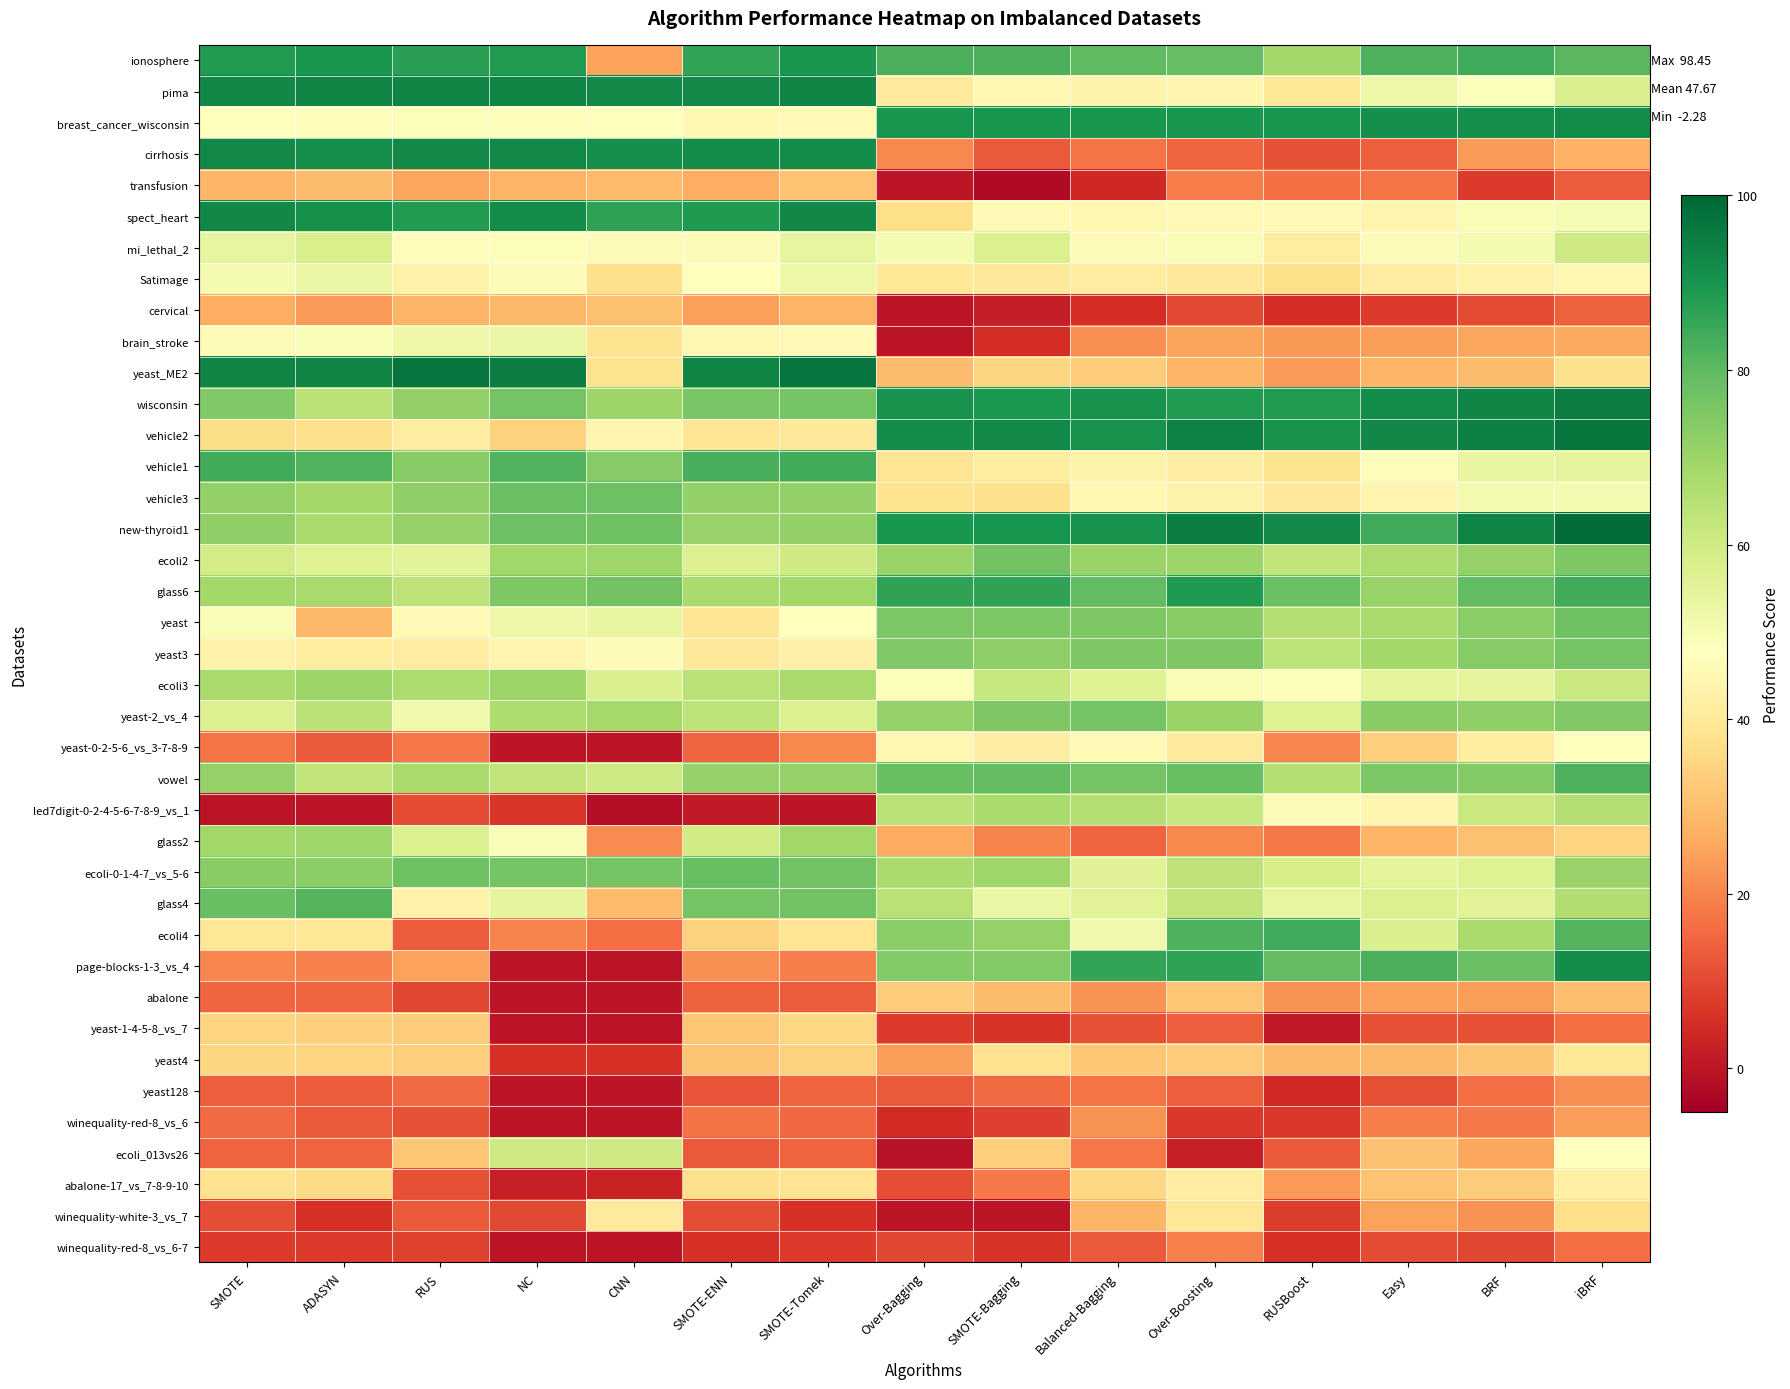

Reading right to left, extract all data points from this chart.

ionosphere: iBRF=80.5	BRF=84.3	Easy=82.1	RUSBoost=68.9	Over-Boosting=78.8	Balanced-Bagging=79.8	SMOTE-Bagging=82.6	Over-Bagging=82.7	SMOTE-Tomek=89.5	SMOTE-ENN=85.8	CNN=24.8	NC=88.2	RUS=86.9	ADASYN=89.5	SMOTE=88.2
pima: iBRF=57.6	BRF=48.0	Easy=52.1	RUSBoost=39.6	Over-Boosting=44.3	Balanced-Bagging=43.4	SMOTE-Bagging=44.7	Over-Bagging=40.6	SMOTE-Tomek=93.1	SMOTE-ENN=92.4	CNN=92.5	NC=93.1	RUS=93.4	ADASYN=93.5	SMOTE=92.8
breast_cancer_wisconsin: iBRF=92.1	BRF=91.4	Easy=91.3	RUSBoost=90.0	Over-Boosting=89.8	Balanced-Bagging=89.3	SMOTE-Bagging=89.6	Over-Bagging=90.0	SMOTE-Tomek=45.8	SMOTE-ENN=45.4	CNN=47.8	NC=46.7	RUS=48.5	ADASYN=46.9	SMOTE=47.1
cirrhosis: iBRF=27.8	BRF=23.4	Easy=13.7	RUSBoost=11.6	Over-Boosting=14.7	Balanced-Bagging=17.4	SMOTE-Bagging=12.8	Over-Bagging=20.5	SMOTE-Tomek=92.0	SMOTE-ENN=91.4	CNN=91.3	NC=92.3	RUS=92.6	ADASYN=91.2	SMOTE=92.2
transfusion: iBRF=13.2	BRF=7.6	Easy=17.2	RUSBoost=16.4	Over-Boosting=18.6	Balanced-Bagging=3.9	SMOTE-Bagging=-2.3	Over-Bagging=0.3	SMOTE-Tomek=30.7	SMOTE-ENN=26.9	CNN=29.3	NC=28.1	RUS=25.7	ADASYN=29.7	SMOTE=28.4
spect_heart: iBRF=49.6	BRF=49.4	Easy=44.0	RUSBoost=45.9	Over-Boosting=45.7	Balanced-Bagging=45.3	SMOTE-Bagging=45.8	Over-Bagging=37.0	SMOTE-Tomek=92.7	SMOTE-ENN=88.7	CNN=86.7	NC=91.6	RUS=88.4	ADASYN=90.8	SMOTE=93.0
mi_lethal_2: iBRF=60.1	BRF=50.1	Easy=45.9	RUSBoost=41.3	Over-Boosting=48.9	Balanced-Bagging=46.1	SMOTE-Bagging=57.2	Over-Bagging=50.1	SMOTE-Tomek=54.1	SMOTE-ENN=46.4	CNN=46.4	NC=48.4	RUS=46.9	ADASYN=57.9	SMOTE=54.0
Satimage: iBRF=45.0	BRF=43.1	Easy=41.6	RUSBoost=36.9	Over-Boosting=40.1	Balanced-Bagging=41.5	SMOTE-Bagging=39.8	Over-Bagging=39.3	SMOTE-Tomek=52.3	SMOTE-ENN=47.8	CNN=37.5	NC=46.4	RUS=43.0	ADASYN=52.5	SMOTE=50.3
cervical: iBRF=14.2	BRF=10.6	Easy=7.5	RUSBoost=4.9	Over-Boosting=10.0	Balanced-Bagging=5.0	SMOTE-Bagging=1.6	Over-Bagging=0.3	SMOTE-Tomek=27.9	SMOTE-ENN=24.4	CNN=30.6	NC=28.8	RUS=28.3	ADASYN=23.5	SMOTE=26.7
brain_stroke: iBRF=26.0	BRF=25.5	Easy=23.8	RUSBoost=23.1	Over-Boosting=25.0	Balanced-Bagging=21.3	SMOTE-Bagging=4.9	Over-Bagging=0.1	SMOTE-Tomek=45.9	SMOTE-ENN=45.0	CNN=38.1	NC=52.9	RUS=51.9	ADASYN=49.4	SMOTE=46.2
yeast_ME2: iBRF=37.3	BRF=29.7	Easy=27.8	RUSBoost=23.6	Over-Boosting=28.2	Balanced-Bagging=32.9	SMOTE-Bagging=35.1	Over-Bagging=29.8	SMOTE-Tomek=96.9	SMOTE-ENN=93.5	CNN=38.4	NC=95.0	RUS=96.9	ADASYN=93.8	SMOTE=93.8
wisconsin: iBRF=94.7	BRF=93.4	Easy=91.6	RUSBoost=88.5	Over-Boosting=88.5	Balanced-Bagging=90.4	SMOTE-Bagging=89.2	Over-Bagging=90.5	SMOTE-Tomek=75.9	SMOTE-ENN=75.6	CNN=69.8	NC=76.5	RUS=71.4	ADASYN=64.3	SMOTE=74.5
vehicle2: iBRF=96.7	BRF=94.6	Easy=92.6	RUSBoost=90.5	Over-Boosting=94.2	Balanced-Bagging=90.4	SMOTE-Bagging=92.3	Over-Bagging=91.9	SMOTE-Tomek=39.8	SMOTE-ENN=39.0	CNN=44.3	NC=34.4	RUS=41.6	ADASYN=37.5	SMOTE=36.7
vehicle1: iBRF=54.3	BRF=53.4	Easy=46.8	RUSBoost=38.5	Over-Boosting=42.0	Balanced-Bagging=43.6	SMOTE-Bagging=41.2	Over-Bagging=38.6	SMOTE-Tomek=83.8	SMOTE-ENN=83.2	CNN=73.6	NC=81.9	RUS=73.7	ADASYN=81.9	SMOTE=83.8
vehicle3: iBRF=50.0	BRF=50.5	Easy=44.0	RUSBoost=39.9	Over-Boosting=43.6	Balanced-Bagging=45.4	SMOTE-Bagging=37.4	Over-Bagging=38.5	SMOTE-Tomek=71.4	SMOTE-ENN=71.5	CNN=77.5	NC=77.9	RUS=71.8	ADASYN=68.6	SMOTE=71.5
new-thyroid1: iBRF=98.5	BRF=93.6	Easy=84.4	RUSBoost=92.3	Over-Boosting=95.0	Balanced-Bagging=90.5	SMOTE-Bagging=89.8	Over-Bagging=89.7	SMOTE-Tomek=71.3	SMOTE-ENN=70.7	CNN=77.4	NC=77.8	RUS=71.2	ADASYN=67.9	SMOTE=71.8
ecoli2: iBRF=74.8	BRF=70.9	Easy=66.5	RUSBoost=62.9	Over-Boosting=69.7	Balanced-Bagging=70.3	SMOTE-Bagging=76.9	Over-Bagging=70.4	SMOTE-Tomek=60.1	SMOTE-ENN=56.8	CNN=69.5	NC=69.1	RUS=55.0	ADASYN=56.2	SMOTE=59.0
glass6: iBRF=83.8	BRF=79.3	Easy=70.8	RUSBoost=78.1	Over-Boosting=88.5	Balanced-Bagging=79.5	SMOTE-Bagging=86.1	Over-Bagging=86.1	SMOTE-Tomek=68.7	SMOTE-ENN=67.6	CNN=76.7	NC=74.7	RUS=63.5	ADASYN=67.6	SMOTE=68.8
yeast: iBRF=77.2	BRF=72.8	Easy=67.3	RUSBoost=65.5	Over-Boosting=73.2	Balanced-Bagging=74.7	SMOTE-Bagging=75.1	Over-Bagging=75.1	SMOTE-Tomek=47.3	SMOTE-ENN=39.2	CNN=53.4	NC=52.0	RUS=45.8	ADASYN=29.0	SMOTE=48.8
yeast3: iBRF=76.6	BRF=73.7	Easy=68.7	RUSBoost=63.8	Over-Boosting=74.7	Balanced-Bagging=74.7	SMOTE-Bagging=72.5	Over-Bagging=74.2	SMOTE-Tomek=42.6	SMOTE-ENN=40.0	CNN=46.1	NC=43.9	RUS=41.6	ADASYN=41.2	SMOTE=43.4
ecoli3: iBRF=61.0	BRF=54.4	Easy=54.8	RUSBoost=48.7	Over-Boosting=49.2	Balanced-Bagging=56.5	SMOTE-Bagging=61.5	Over-Bagging=48.4	SMOTE-Tomek=67.4	SMOTE-ENN=64.4	CNN=57.7	NC=69.9	RUS=66.8	ADASYN=69.8	SMOTE=67.9
yeast-2_vs_4: iBRF=74.3	BRF=71.8	Easy=73.1	RUSBoost=56.4	Over-Boosting=70.4	Balanced-Bagging=76.3	SMOTE-Bagging=74.8	Over-Bagging=71.1	SMOTE-Tomek=56.7	SMOTE-ENN=63.6	CNN=68.3	NC=66.7	RUS=51.5	ADASYN=64.1	SMOTE=56.8
yeast-0-2-5-6_vs_3-7-8-9: iBRF=47.2	BRF=41.3	Easy=33.2	RUSBoost=20.2	Over-Boosting=40.8	Balanced-Bagging=45.5	SMOTE-Bagging=42.0	Over-Bagging=44.8	SMOTE-Tomek=20.4	SMOTE-ENN=14.6	CNN=0.0	NC=0.0	RUS=17.9	ADASYN=12.8	SMOTE=17.3
vowel: iBRF=82.2	BRF=73.8	Easy=75.1	RUSBoost=65.9	Over-Boosting=78.5	Balanced-Bagging=76.6	SMOTE-Bagging=79.1	Over-Bagging=78.6	SMOTE-Tomek=71.1	SMOTE-ENN=71.2	CNN=60.6	NC=63.0	RUS=68.0	ADASYN=62.7	SMOTE=70.9
led7digit-0-2-4-5-6-7-8-9_vs_1: iBRF=65.2	BRF=61.1	Easy=44.6	RUSBoost=46.4	Over-Boosting=61.7	Balanced-Bagging=65.2	SMOTE-Bagging=67.4	Over-Bagging=64.6	SMOTE-Tomek=0.1	SMOTE-ENN=1.0	CNN=-1.6	NC=6.7	RUS=10.2	ADASYN=-0.1	SMOTE=-0.5
glass2: iBRF=34.4	BRF=30.4	Easy=28.6	RUSBoost=18.3	Over-Boosting=20.7	Balanced-Bagging=14.5	SMOTE-Bagging=19.7	Over-Bagging=26.2	SMOTE-Tomek=69.2	SMOTE-ENN=59.6	CNN=21.1	NC=48.9	RUS=57.0	ADASYN=69.4	SMOTE=69.2
ecoli-0-1-4-7_vs_5-6: iBRF=70.7	BRF=56.4	Easy=54.9	RUSBoost=58.2	Over-Boosting=63.1	Balanced-Bagging=55.9	SMOTE-Bagging=69.5	Over-Bagging=67.5	SMOTE-Tomek=76.8	SMOTE-ENN=78.5	CNN=75.9	NC=76.3	RUS=77.3	ADASYN=72.9	SMOTE=73.0
glass4: iBRF=66.1	BRF=55.7	Easy=57.3	RUSBoost=53.7	Over-Boosting=62.9	Balanced-Bagging=55.5	SMOTE-Bagging=53.2	Over-Bagging=64.7	SMOTE-Tomek=76.8	SMOTE-ENN=76.4	CNN=29.4	NC=54.1	RUS=43.3	ADASYN=81.2	SMOTE=78.4
ecoli4: iBRF=81.3	BRF=67.4	Easy=57.5	RUSBoost=84.4	Over-Boosting=82.0	Balanced-Bagging=51.6	SMOTE-Bagging=70.9	Over-Bagging=72.8	SMOTE-Tomek=38.5	SMOTE-ENN=34.4	CNN=16.1	NC=19.9	RUS=13.1	ADASYN=39.6	SMOTE=39.7
page-blocks-1-3_vs_4: iBRF=91.5	BRF=78.0	Easy=82.4	RUSBoost=79.2	Over-Boosting=86.3	Balanced-Bagging=85.8	SMOTE-Bagging=73.8	Over-Bagging=73.8	SMOTE-Tomek=19.1	SMOTE-ENN=21.8	CNN=-0.1	NC=0.2	RUS=24.8	ADASYN=19.5	SMOTE=20.0
abalone: iBRF=30.1	BRF=23.9	Easy=24.4	RUSBoost=22.1	Over-Boosting=31.8	Balanced-Bagging=22.4	SMOTE-Bagging=29.6	Over-Bagging=33.0	SMOTE-Tomek=13.1	SMOTE-ENN=13.9	CNN=0.0	NC=0.0	RUS=9.6	ADASYN=14.7	SMOTE=15.1
yeast-1-4-5-8_vs_7: iBRF=16.2	BRF=11.5	Easy=11.1	RUSBoost=1.0	Over-Boosting=13.7	Balanced-Bagging=11.5	SMOTE-Bagging=6.3	Over-Bagging=7.7	SMOTE-Tomek=35.4	SMOTE-ENN=31.9	CNN=-0.2	NC=-0.2	RUS=33.0	ADASYN=33.2	SMOTE=34.7
yeast4: iBRF=39.5	BRF=31.4	Easy=28.9	RUSBoost=28.8	Over-Boosting=33.1	Balanced-Bagging=31.7	SMOTE-Bagging=37.9	Over-Bagging=24.0	SMOTE-Tomek=34.1	SMOTE-ENN=31.4	CNN=6.0	NC=5.8	RUS=33.4	ADASYN=34.4	SMOTE=34.8
yeast128: iBRF=21.6	BRF=16.6	Easy=11.3	RUSBoost=4.4	Over-Boosting=13.8	Balanced-Bagging=17.3	SMOTE-Bagging=15.8	Over-Bagging=13.0	SMOTE-Tomek=14.7	SMOTE-ENN=12.2	CNN=0.0	NC=0.0	RUS=15.7	ADASYN=13.1	SMOTE=13.6
winequality-red-8_vs_6: iBRF=24.1	BRF=18.2	Easy=18.9	RUSBoost=7.1	Over-Boosting=7.0	Balanced-Bagging=22.3	SMOTE-Bagging=8.3	Over-Bagging=4.5	SMOTE-Tomek=15.3	SMOTE-ENN=17.1	CNN=0.0	NC=0.0	RUS=11.8	ADASYN=12.8	SMOTE=15.5
ecoli_013vs26: iBRF=47.7	BRF=25.5	Easy=30.5	RUSBoost=12.8	Over-Boosting=2.4	Balanced-Bagging=17.9	SMOTE-Bagging=33.3	Over-Bagging=-0.5	SMOTE-Tomek=14.3	SMOTE-ENN=13.0	CNN=60.0	NC=60.0	RUS=31.6	ADASYN=14.3	SMOTE=14.3
abalone-17_vs_7-8-9-10: iBRF=42.2	BRF=33.1	Easy=30.9	RUSBoost=23.4	Over-Boosting=41.6	Balanced-Bagging=35.4	SMOTE-Bagging=18.2	Over-Bagging=10.8	SMOTE-Tomek=38.7	SMOTE-ENN=37.3	CNN=2.6	NC=2.3	RUS=11.1	ADASYN=36.2	SMOTE=38.0
winequality-white-3_vs_7: iBRF=37.0	BRF=22.4	Easy=24.8	RUSBoost=8.1	Over-Boosting=39.6	Balanced-Bagging=28.6	SMOTE-Bagging=-0.2	Over-Bagging=0.0	SMOTE-Tomek=6.0	SMOTE-ENN=10.7	CNN=40.8	NC=9.9	RUS=12.9	ADASYN=5.7	SMOTE=10.8
winequality-red-8_vs_6-7: iBRF=16.0	BRF=9.7	Easy=10.2	RUSBoost=5.9	Over-Boosting=19.6	Balanced-Bagging=12.7	SMOTE-Bagging=6.5	Over-Bagging=9.7	SMOTE-Tomek=7.3	SMOTE-ENN=5.7	CNN=0.0	NC=0.0	RUS=8.7	ADASYN=7.4	SMOTE=7.4